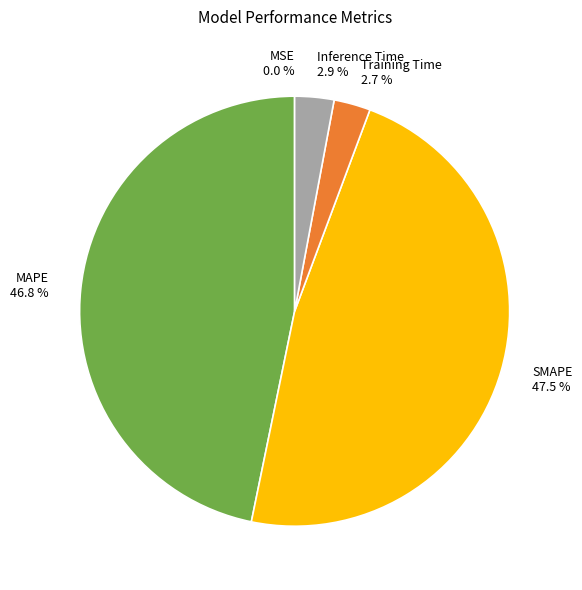

What is the largest slice in the pie chart?

SMAPE